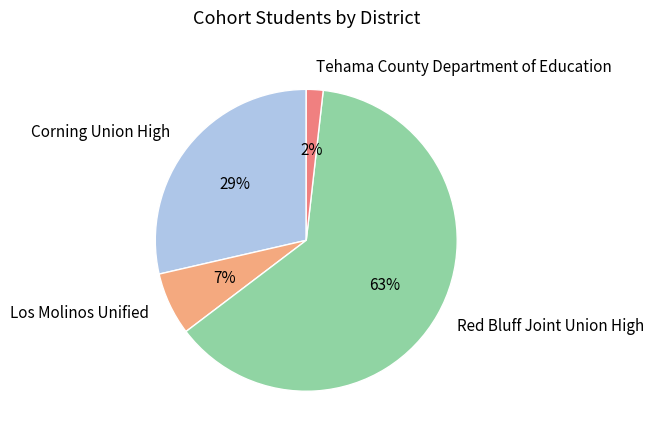

To the nearest percent, what is the difference between the Los Molinos Unified and Corning Union High slice percentages?

22%